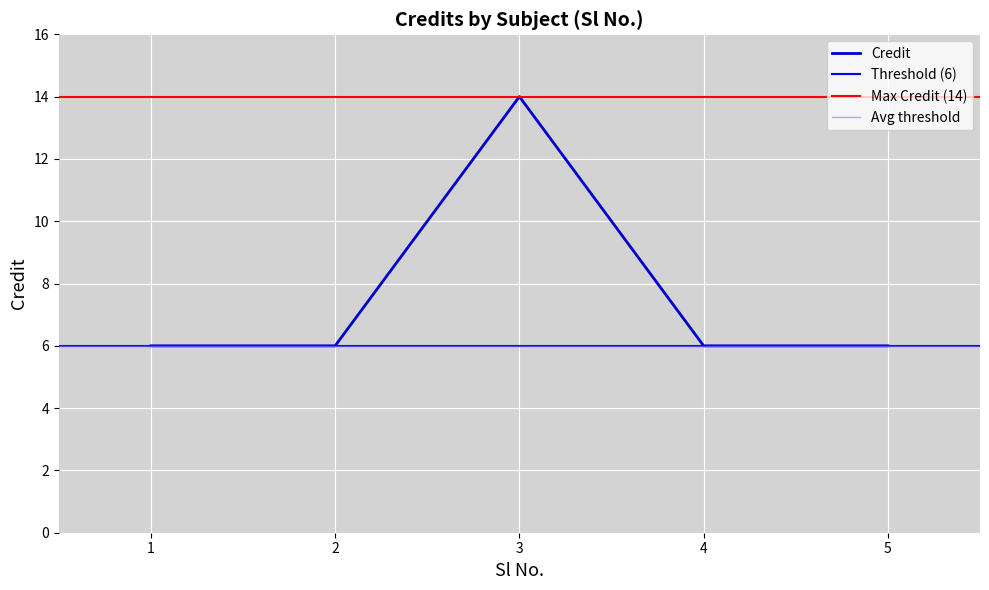

Count the values in the range 6 to 7.

4